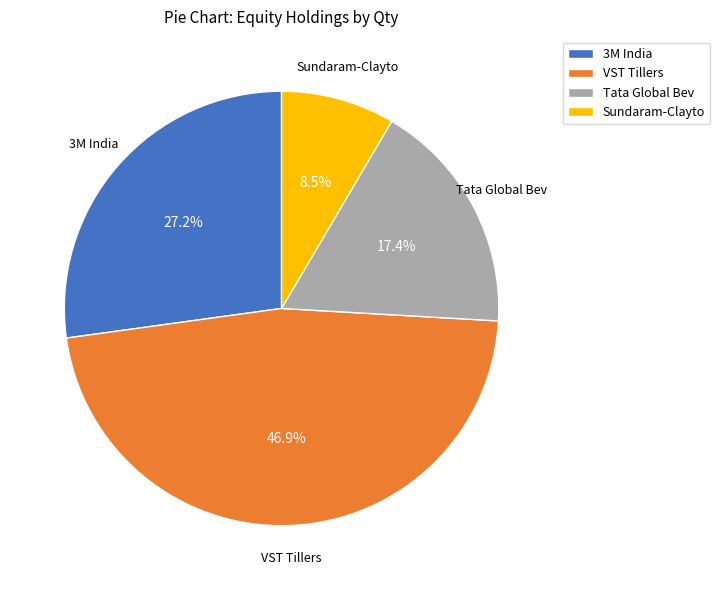

To the nearest percent, what is the average slice percentage?

25%